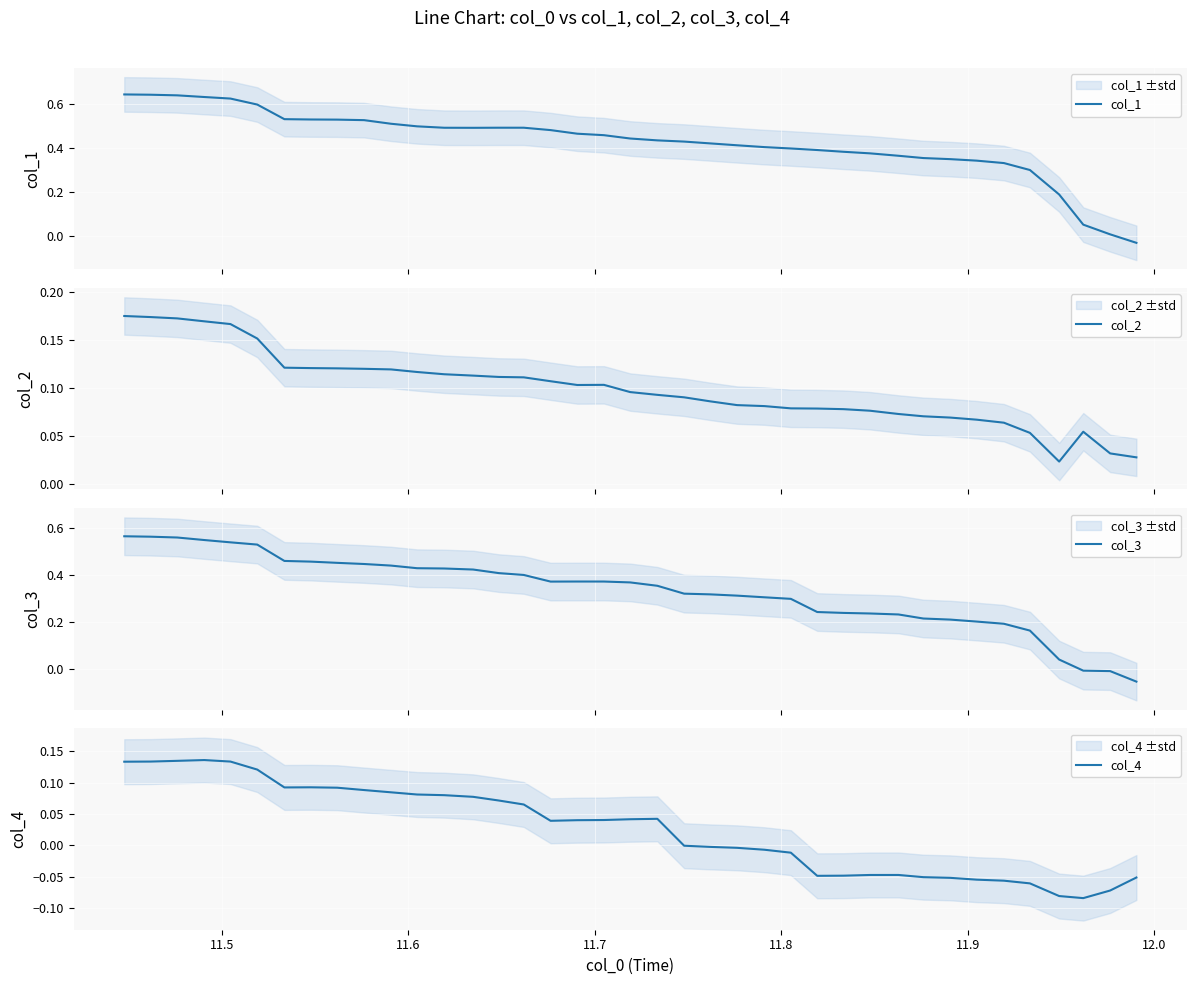

What is the value of the col_4 point at the 9th from the left?

0.1